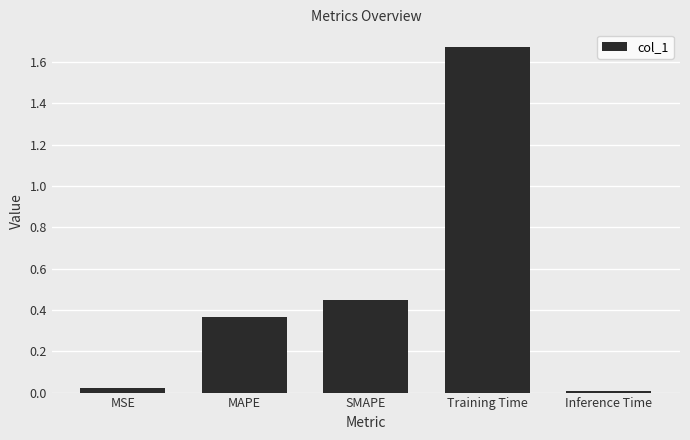

Between SMAPE and Inference Time, which is larger?

SMAPE